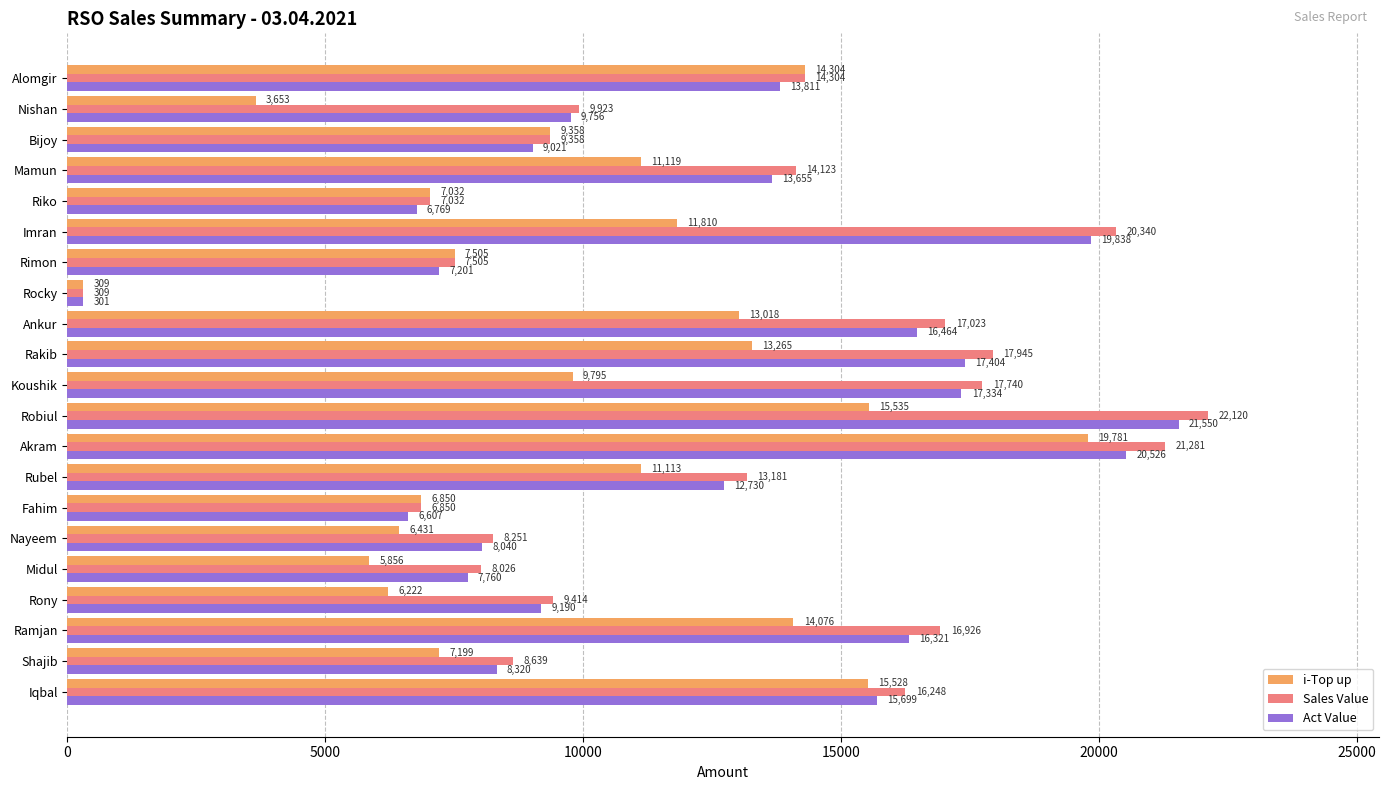

The Sales Value series shows 9857.4 at Iqbal. True or false?

False